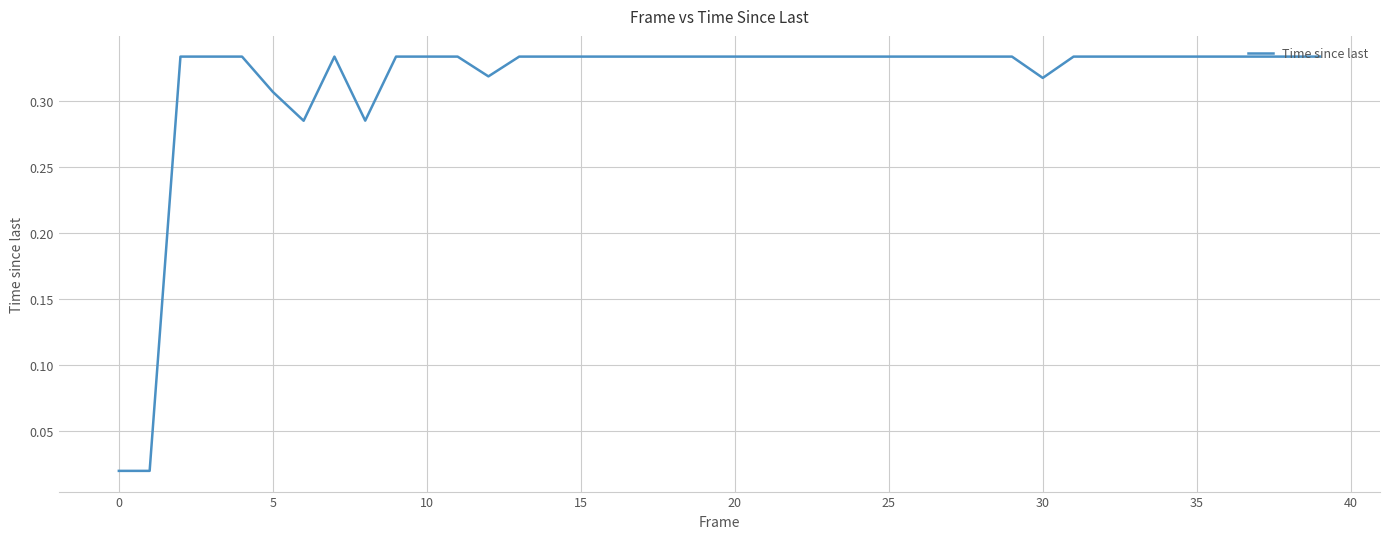

How many lines are shown in the chart?

1